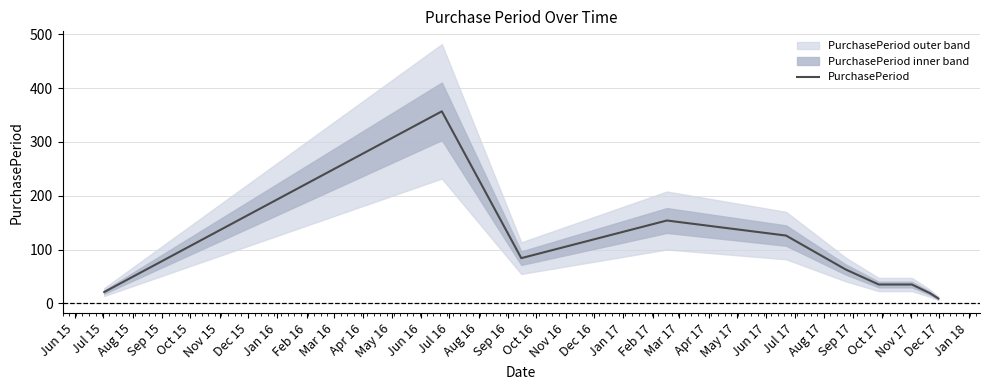

What is the difference between the second highest and second lowest values?

135